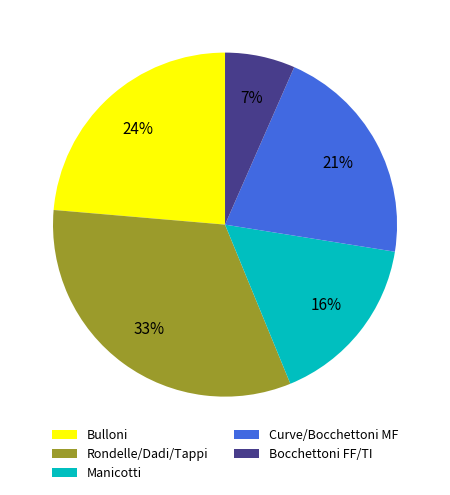

Count the number of slices in the pie.

5